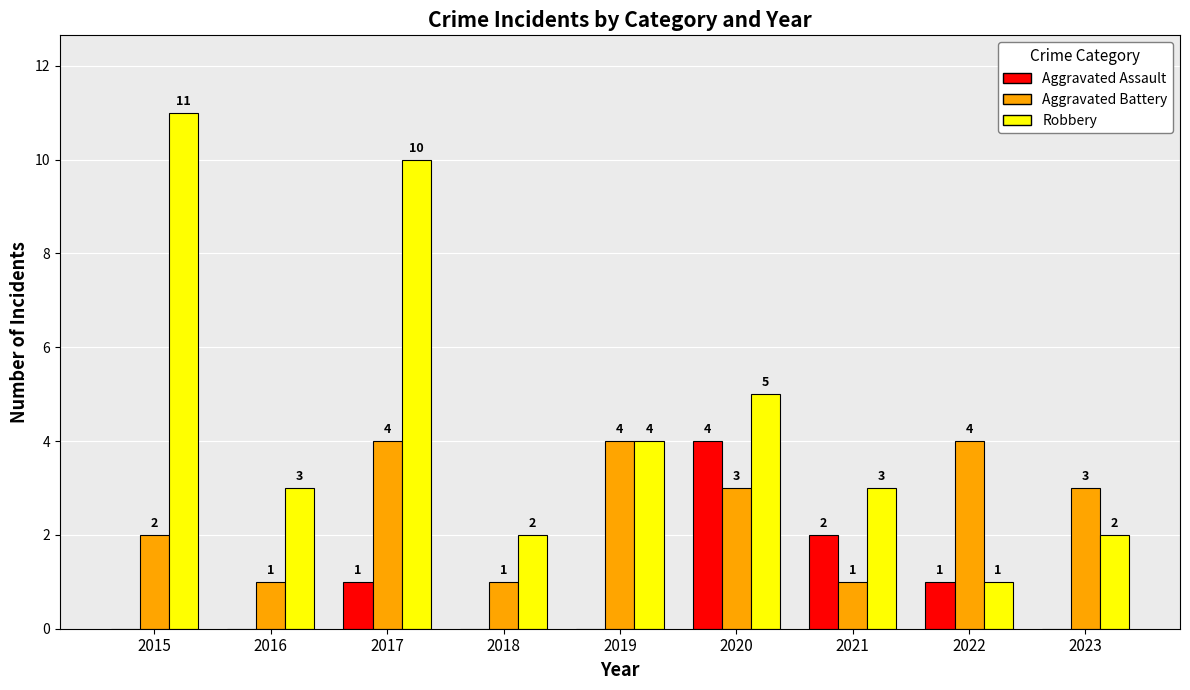

What is the sum of the Aggravated Assault values at 2021 and 2018?

2